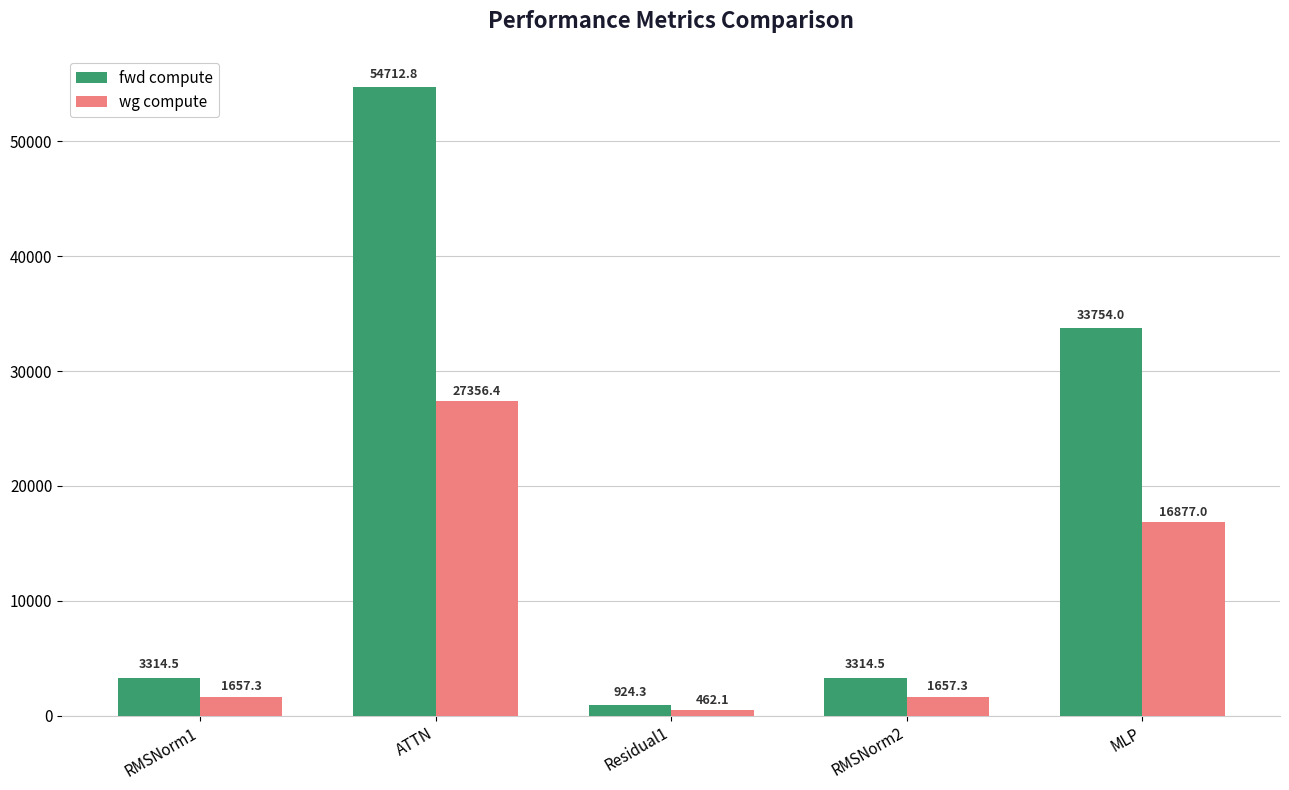

How many categories are shown in the chart?

5